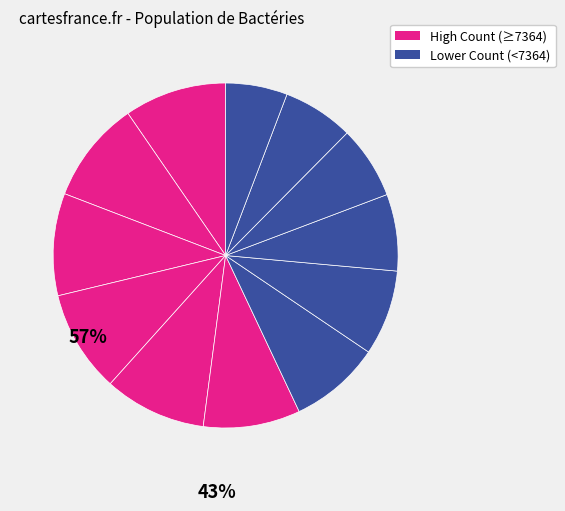

How many segments does this pie chart have?

12